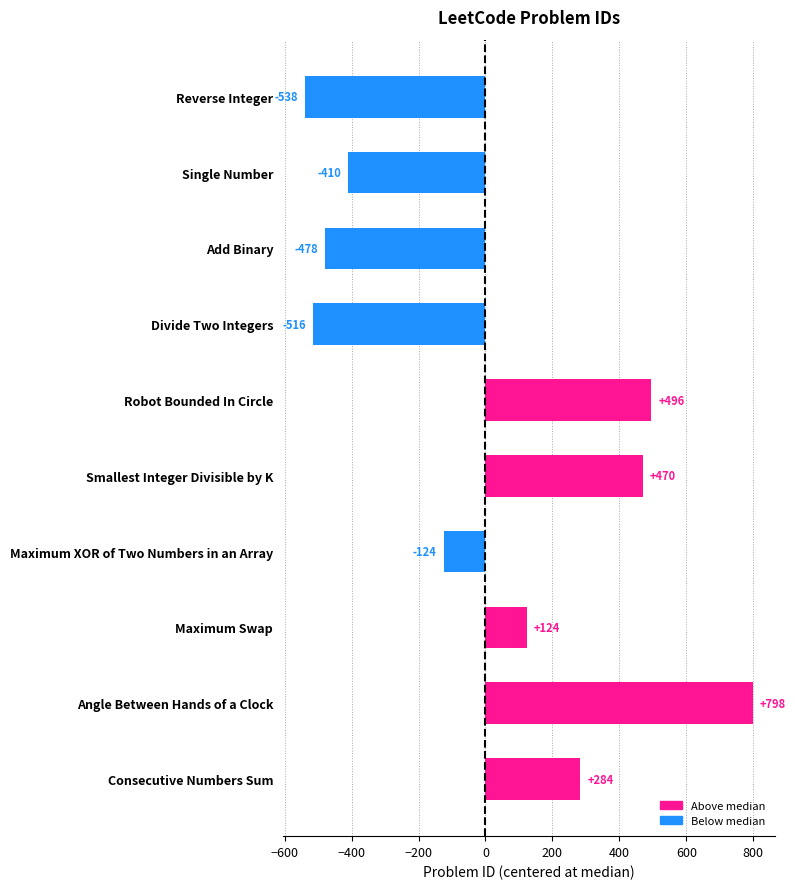

How many values exceed 124?

5